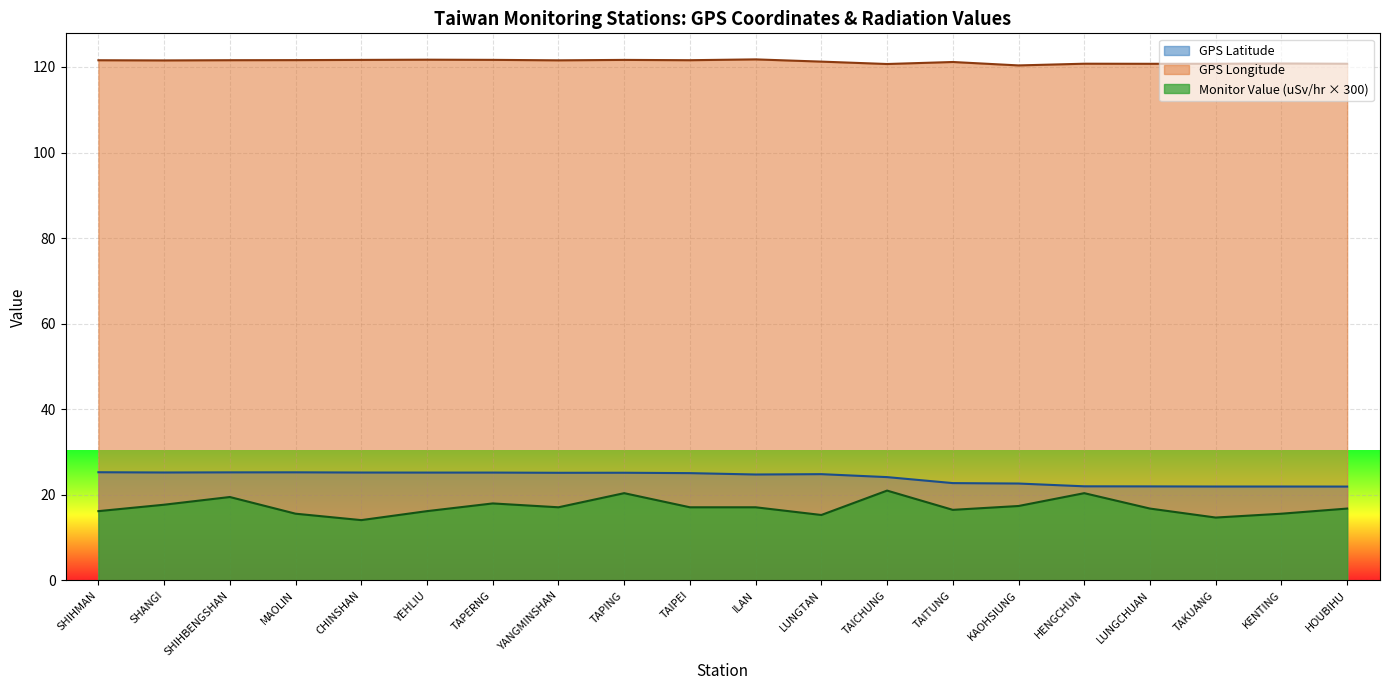

Which category has the highest value in the Monitor Value (uSv/hr) series?

TAICHUNG